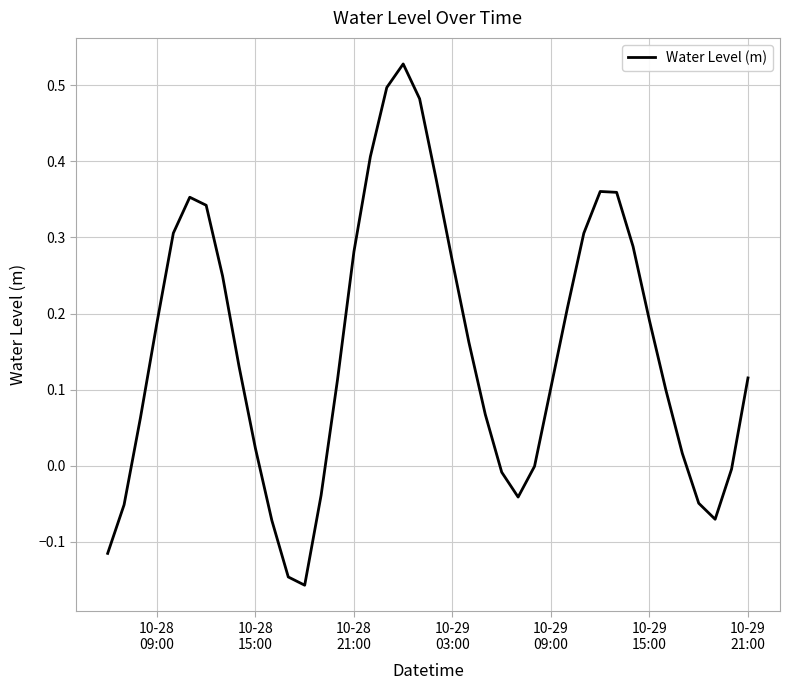

What is the difference between the maximum and minimum values?

0.7